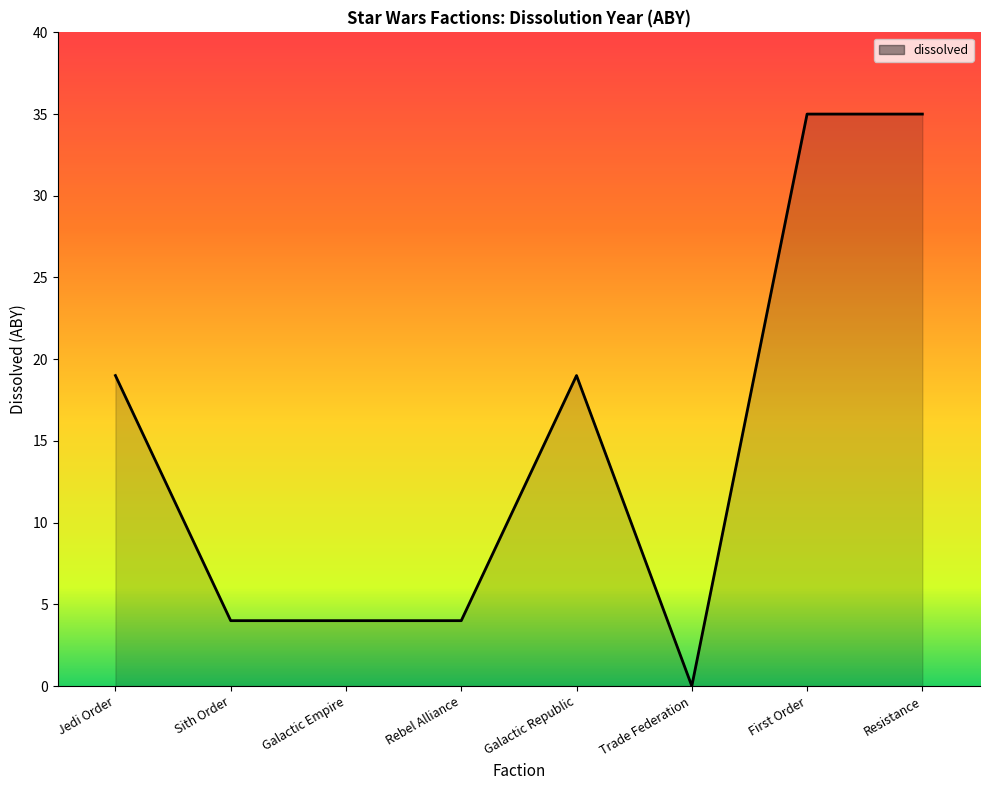

How many values are below 19?

4